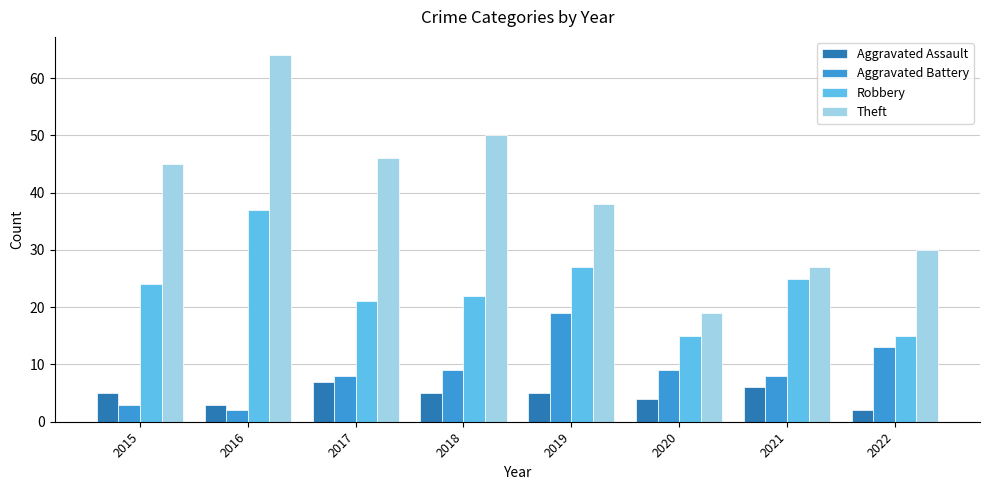

Are the bars horizontal?

No